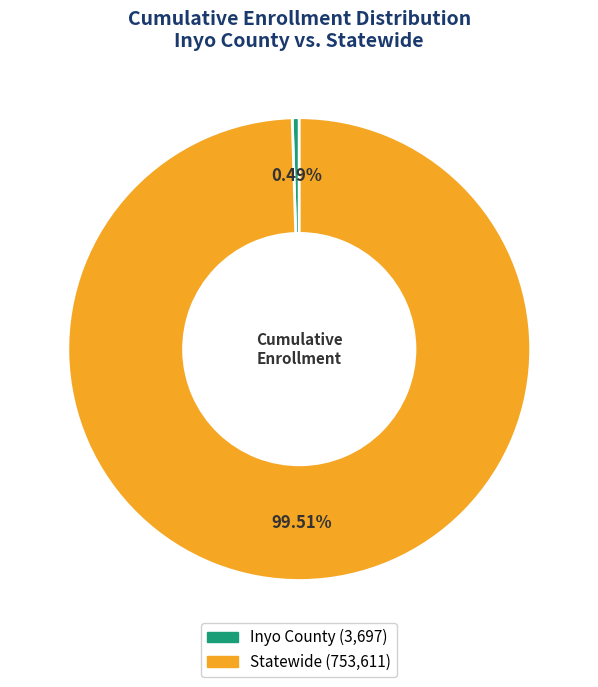

How much of the chart is everything except Statewide?

0.5%